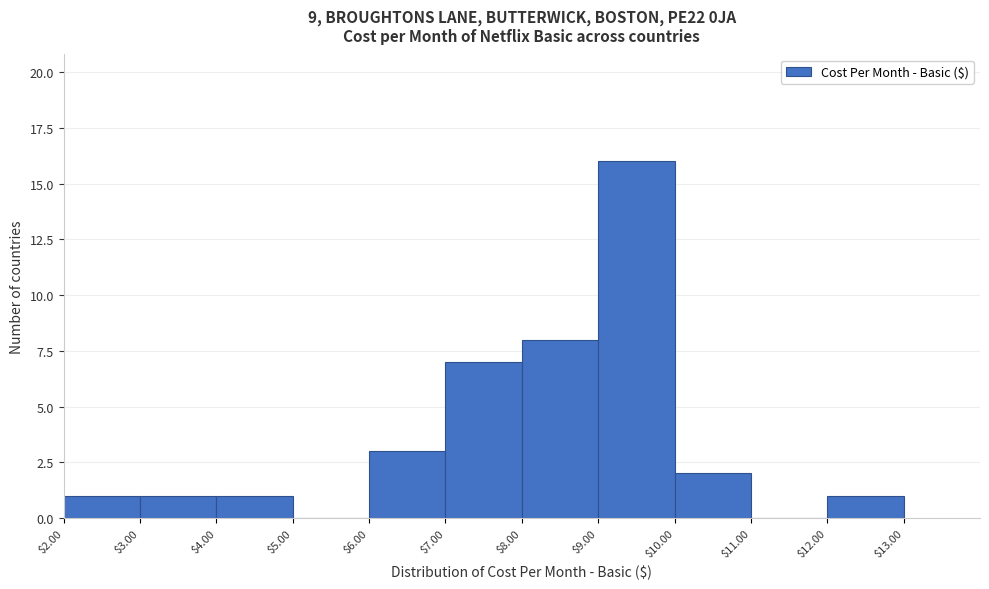

What is the height of the bar covering $2.00 to $3.00 on the x-axis? The values are not printed on the chart, so give them approximately, as read against the axis.

1